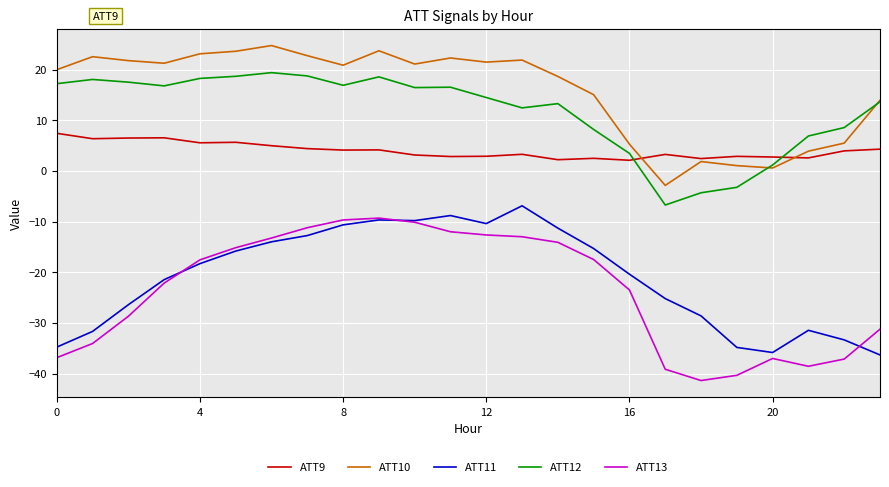

How many distinct data groups are displayed?

5